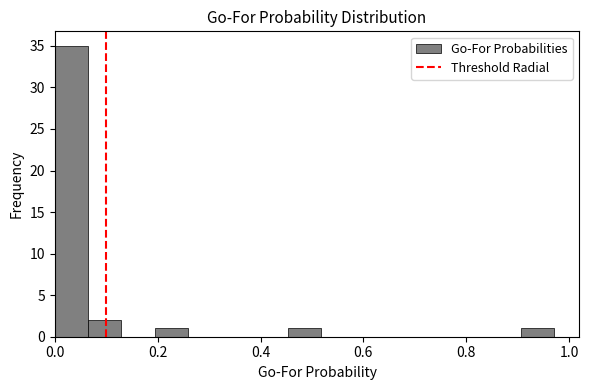

Around what value on the x-axis is the tallest bar? Give the approximate position of its centre, as read against the axis.

0.04